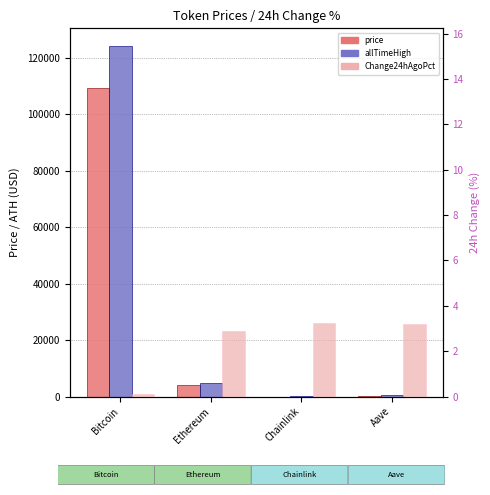

Is it true that Change24hAgoPct equals 0.7 at Chainlink?

False